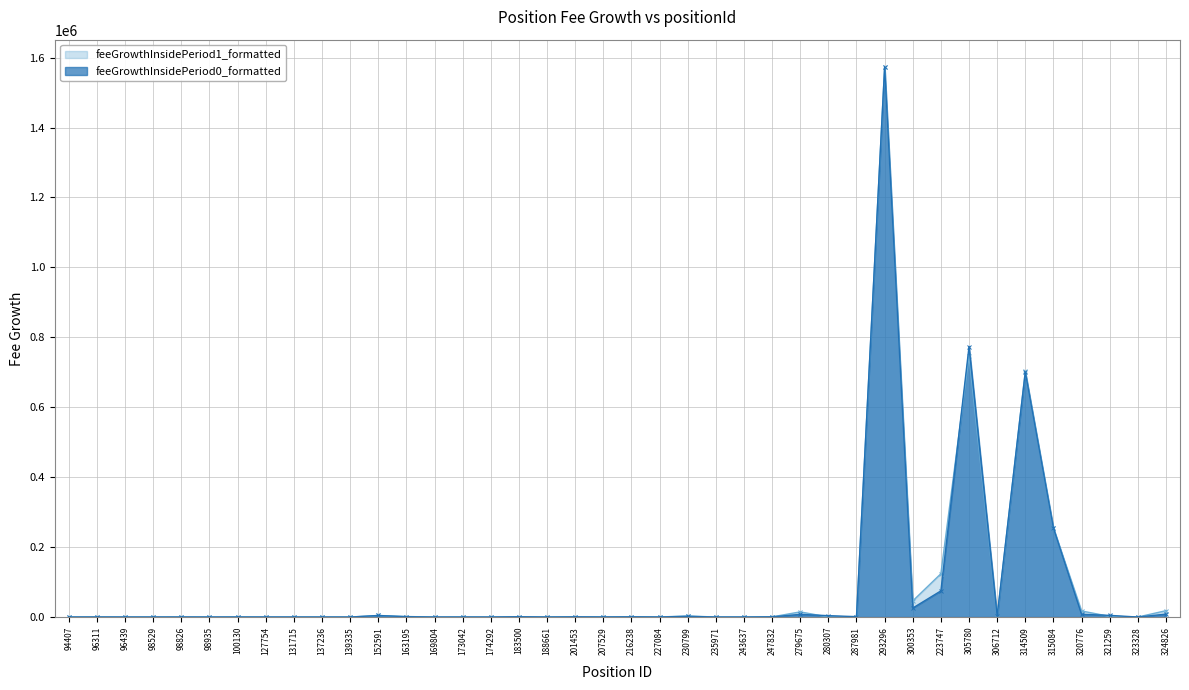

True or false: feeGrowthInsidePeriod1_formatted and feeGrowthInsidePeriod0_formatted intersect in this chart.

True